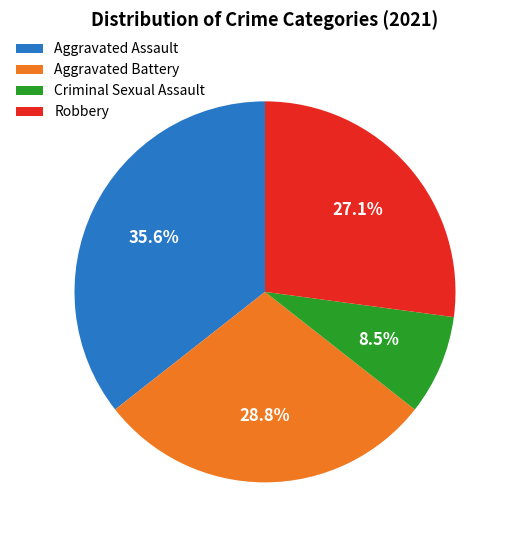

Combined, what portion of the pie is Aggravated Battery and Criminal Sexual Assault?

37.3%